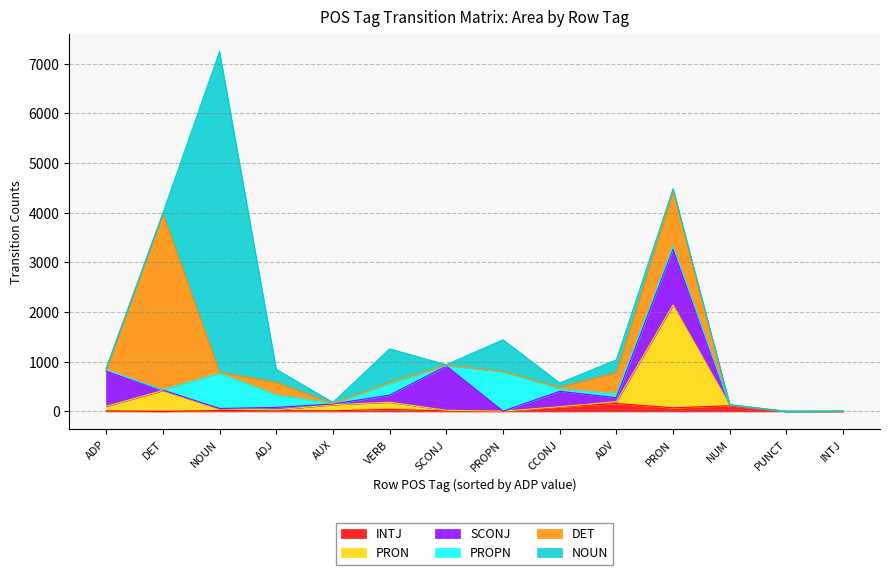

At PRON, list the series in order from largest to smallest.

PRON, SCONJ, DET, INTJ, PROPN, NOUN